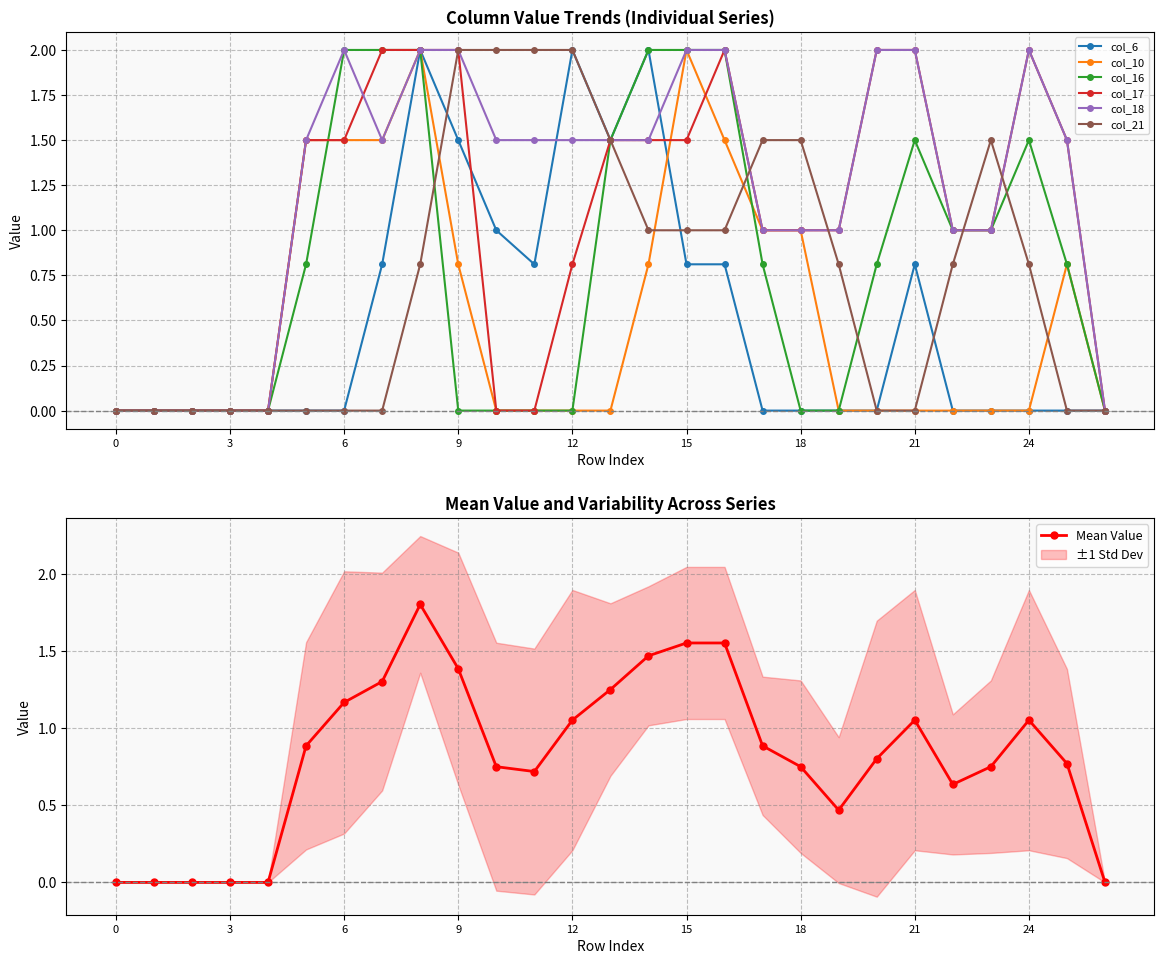

Reading left to right, extract all data points from this chart.

col_6: 0.0	0.0	0.0	0.0	0.0	0.0	0.0	0.8	2.0	1.5	1.0	0.8	2.0	1.5	2.0	0.8	0.8	0.0	0.0	0.0	0.0	0.8	0.0	0.0	0.0	0.0	0.0
col_10: 0.0	0.0	0.0	0.0	0.0	1.5	1.5	1.5	2.0	0.8	0.0	0.0	0.0	0.0	0.8	2.0	1.5	1.0	1.0	0.0	0.0	0.0	0.0	0.0	0.0	0.8	0.0
col_16: 0.0	0.0	0.0	0.0	0.0	0.8	2.0	2.0	2.0	0.0	0.0	0.0	0.0	1.5	2.0	2.0	2.0	0.8	0.0	0.0	0.8	1.5	1.0	1.0	1.5	0.8	0.0
col_17: 0.0	0.0	0.0	0.0	0.0	1.5	1.5	2.0	2.0	2.0	0.0	0.0	0.8	1.5	1.5	1.5	2.0	1.0	1.0	1.0	2.0	2.0	1.0	1.0	2.0	1.5	0.0
col_18: 0.0	0.0	0.0	0.0	0.0	1.5	2.0	1.5	2.0	2.0	1.5	1.5	1.5	1.5	1.5	2.0	2.0	1.0	1.0	1.0	2.0	2.0	1.0	1.0	2.0	1.5	0.0
col_21: 0.0	0.0	0.0	0.0	0.0	0.0	0.0	0.0	0.8	2.0	2.0	2.0	2.0	1.5	1.0	1.0	1.0	1.5	1.5	0.8	0.0	0.0	0.8	1.5	0.8	0.0	0.0